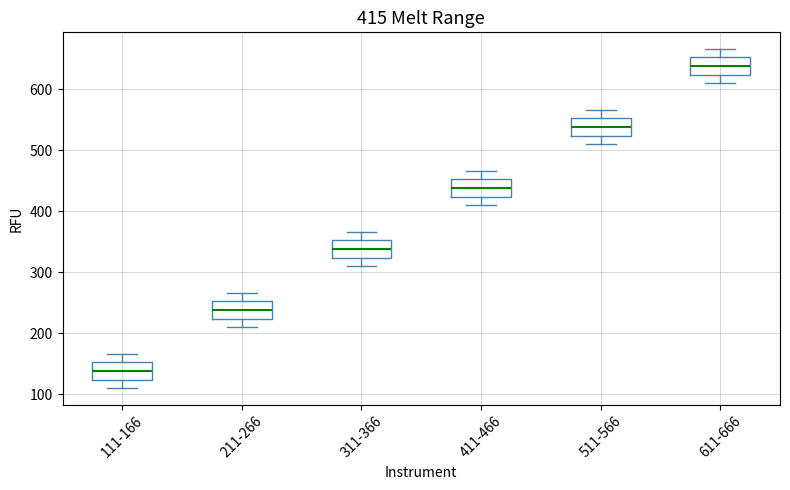

Which box has the highest median line?

611-666